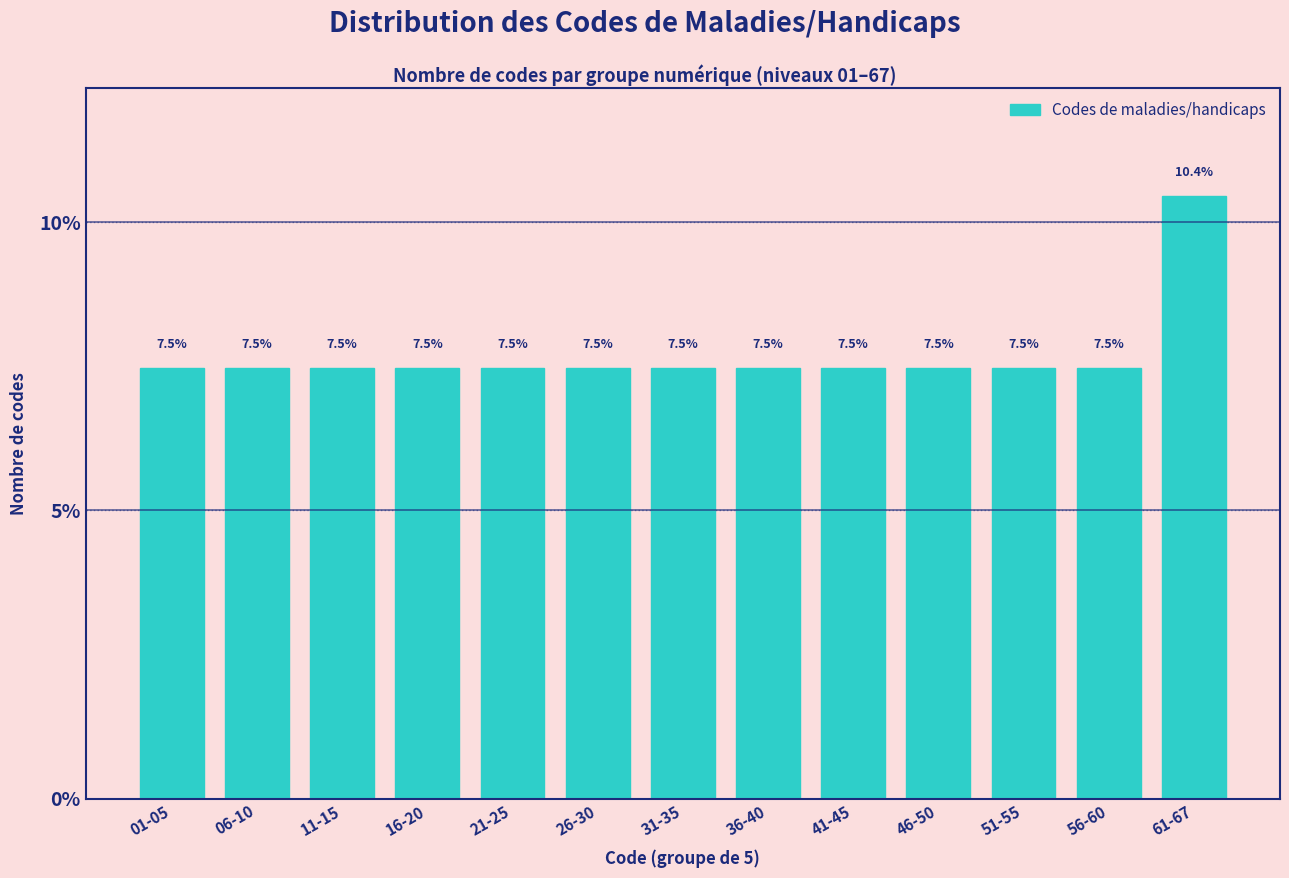

Reading left to right, extract all data points from this chart.

7.5	7.5	7.5	7.5	7.5	7.5	7.5	7.5	7.5	7.5	7.5	7.5	10.4